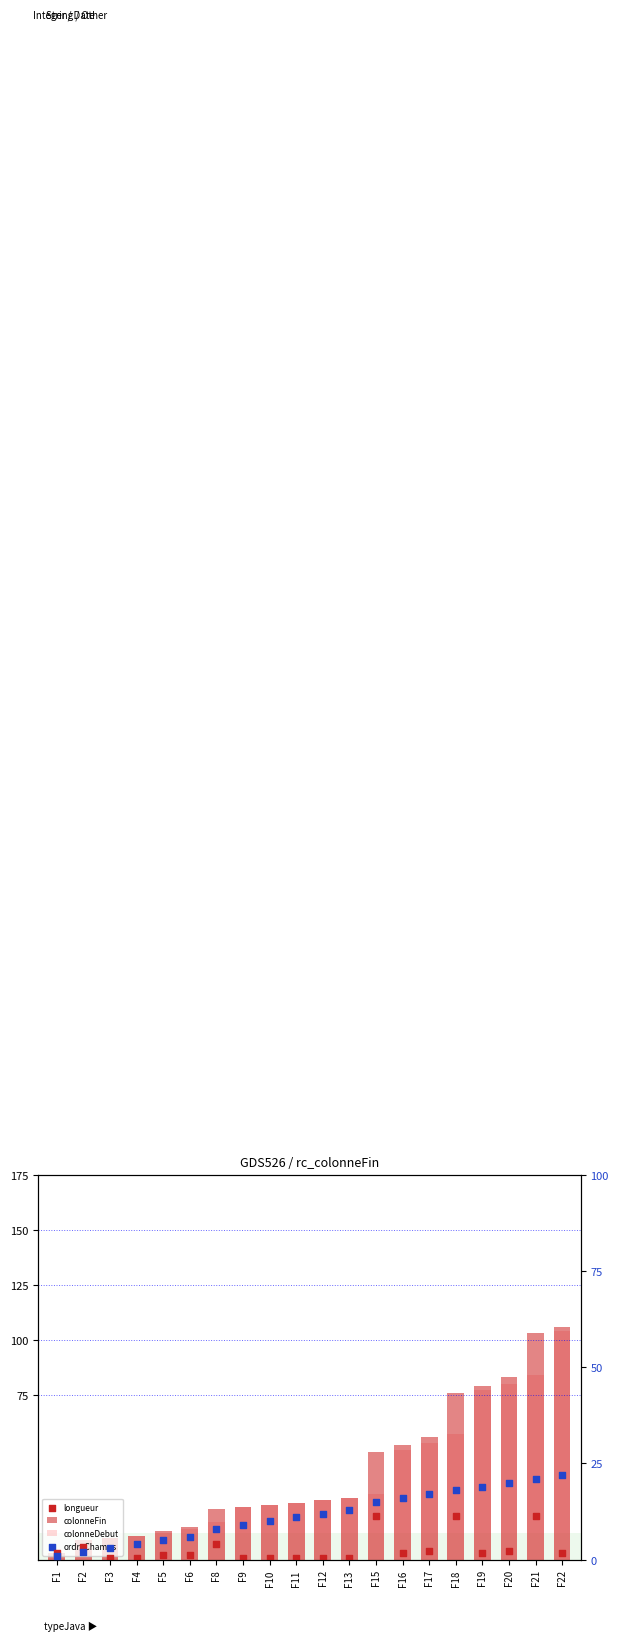

Which series has the largest Y range (max minus min)?

colonneFin